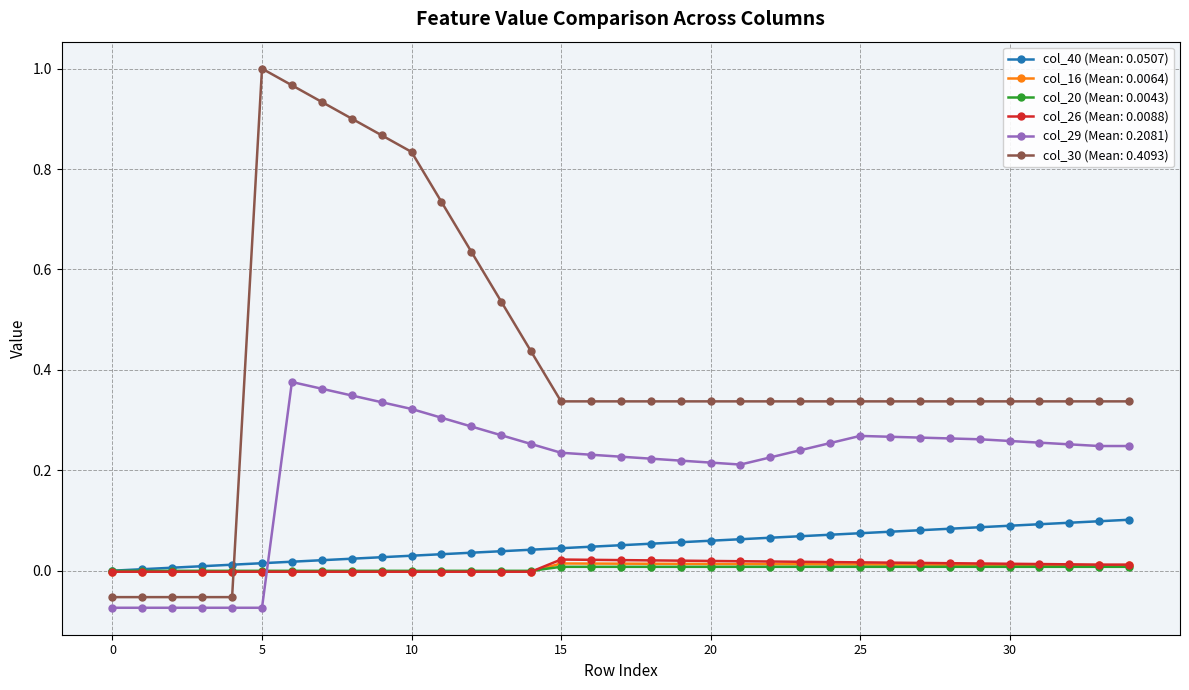

Which series has the largest range (max minus min)?

col_30 (Mean: 0.4093)